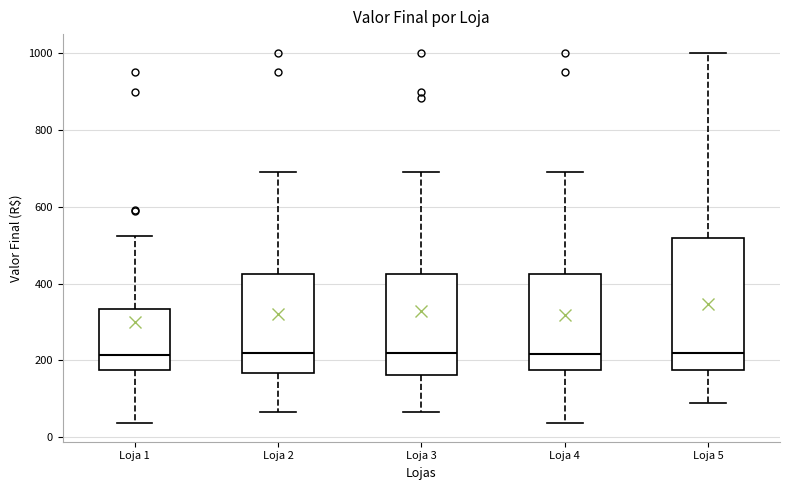

Reading left to right, read every box against the y-axis: the position of its median line, the range the box covers, and the ends of its whiskers. The values are not printed on the chart, so give them approximately, as read against the axis.

Loja 1: median 220, box 180 to 340, whiskers 40 to 520
Loja 2: median 220, box 160 to 420, whiskers 60 to 700
Loja 3: median 220, box 160 to 420, whiskers 60 to 700
Loja 4: median 220, box 180 to 420, whiskers 40 to 700
Loja 5: median 220, box 180 to 520, whiskers 100 to 1000